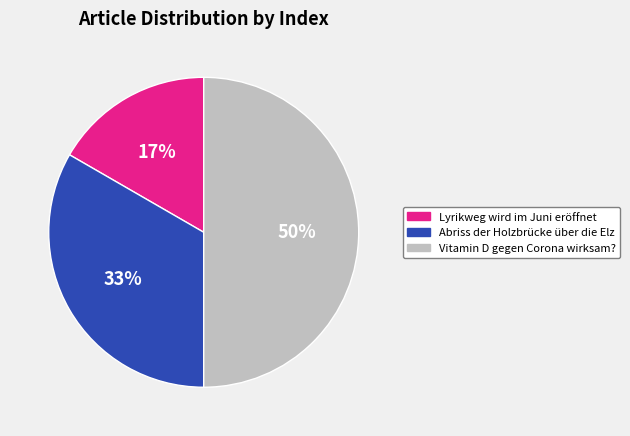

How many segments does this pie chart have?

3